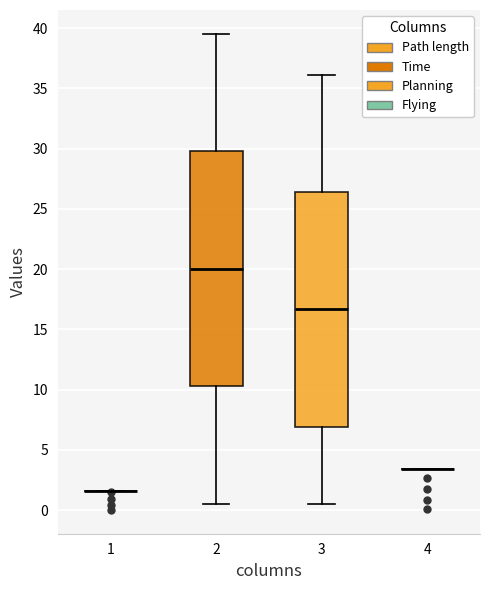

Reading left to right, read every box against the y-axis: the position of its median line, the range the box covers, and the ends of its whiskers. The values are not printed on the chart, so give them approximately, as read against the axis.

1: box collapsed to a line at 1.5, whiskers 1.5 to 1.5
2: median 20.0, box 10.5 to 30.0, whiskers 0.5 to 39.5
3: median 16.5, box 7.0 to 26.5, whiskers 0.5 to 36.0
4: box collapsed to a line at 3.5, whiskers 3.5 to 3.5